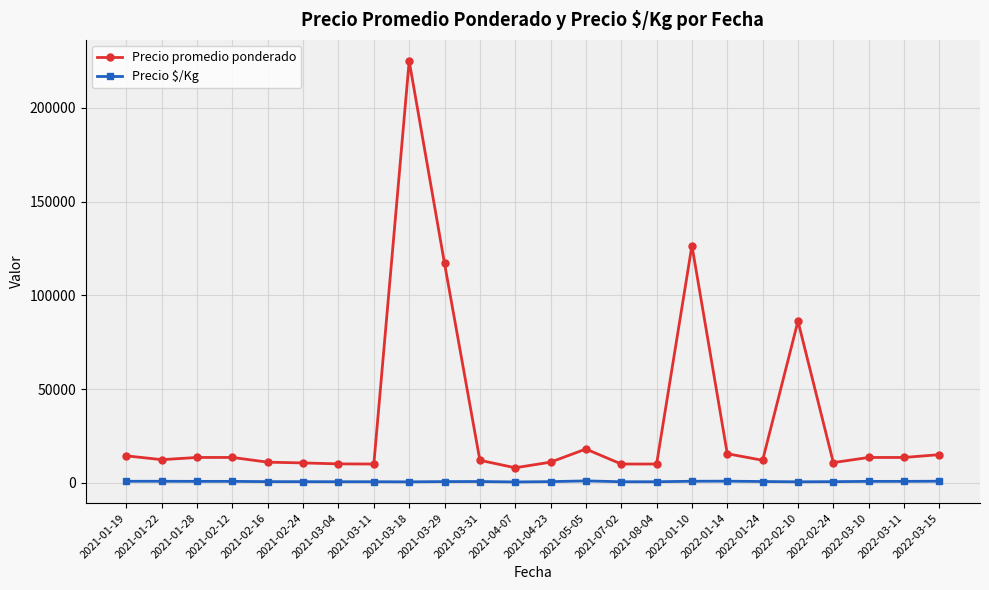

Which series has the widest spread of values?

Precio promedio ponderado